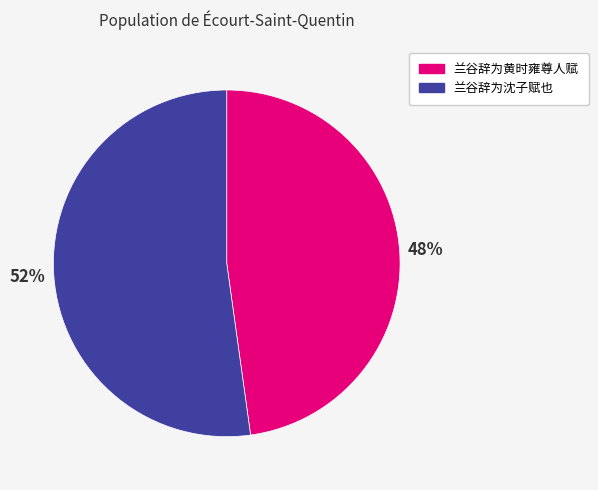

How many segments does this pie chart have?

2